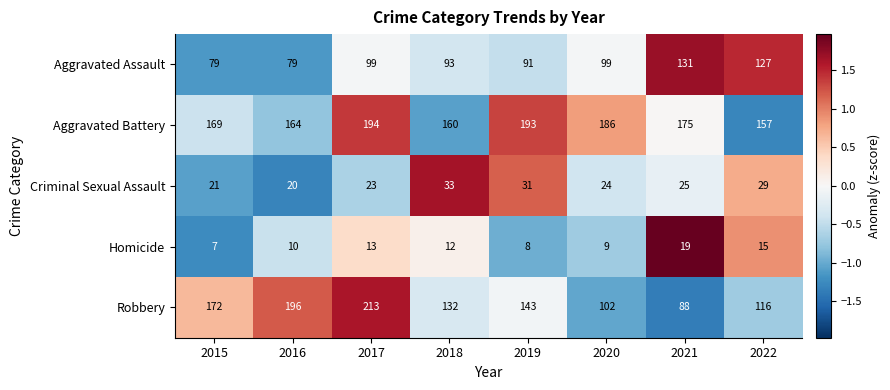

Which series has the largest total across all categories?

Aggravated Battery